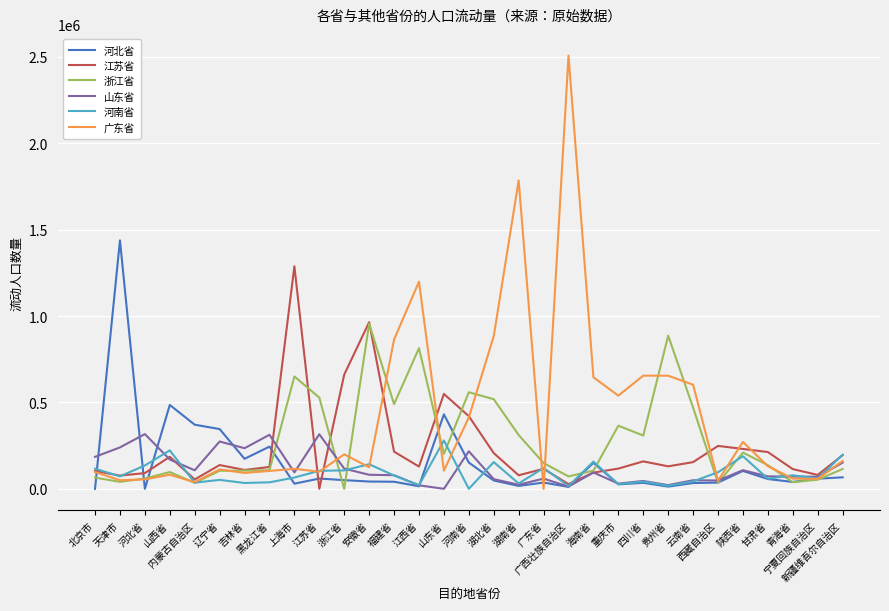

Does the chart display data point markers on the line(s)?

No